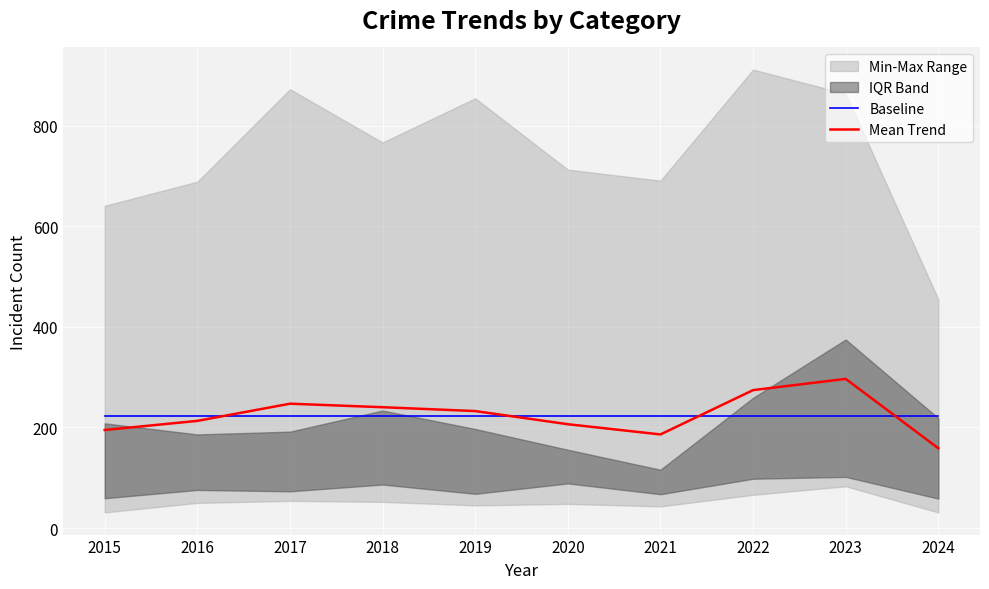

What is the value of the Baseline point at the 8th from the left?

222.9